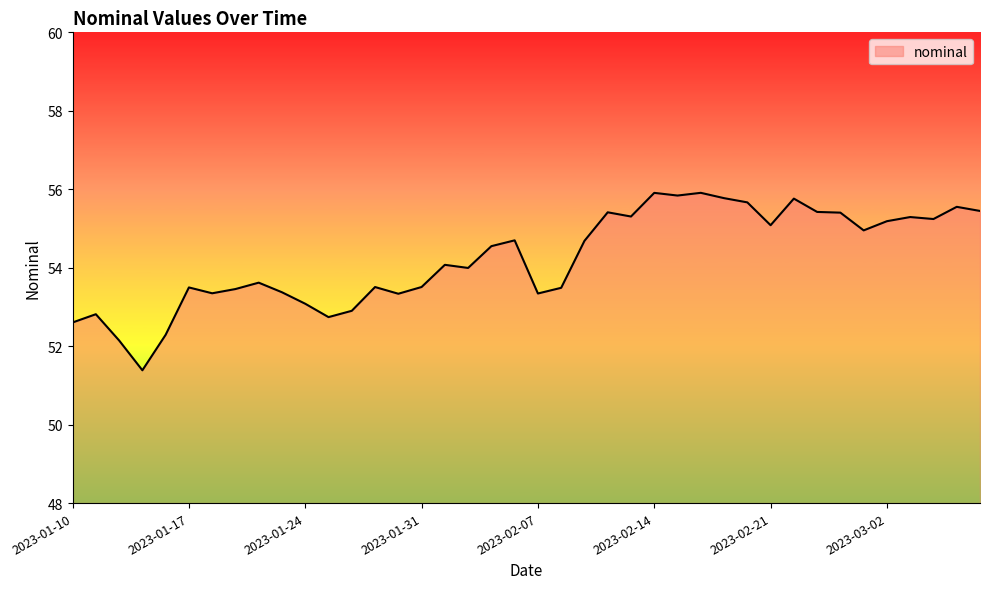

What is the difference between the maximum and minimum values?

4.5